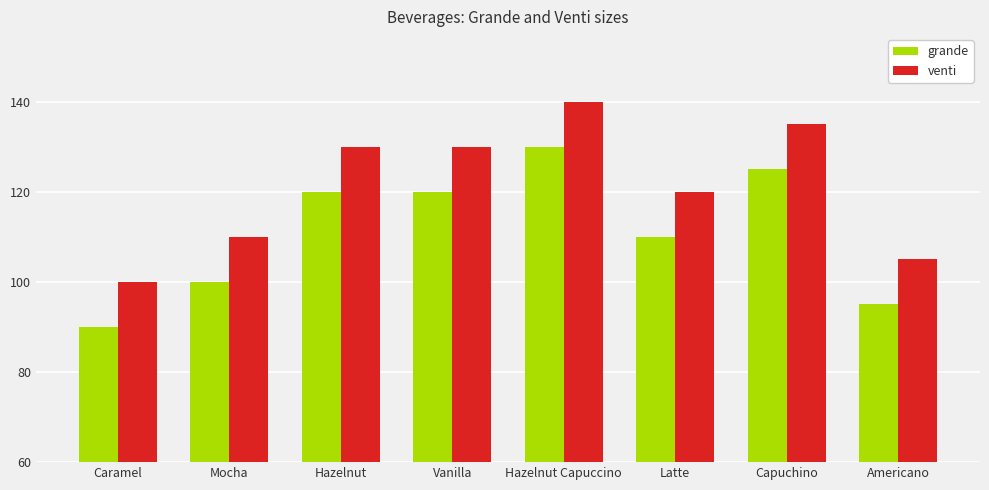

Rank the series at Hazelnut Capuccino from lowest to highest value.

grande, venti